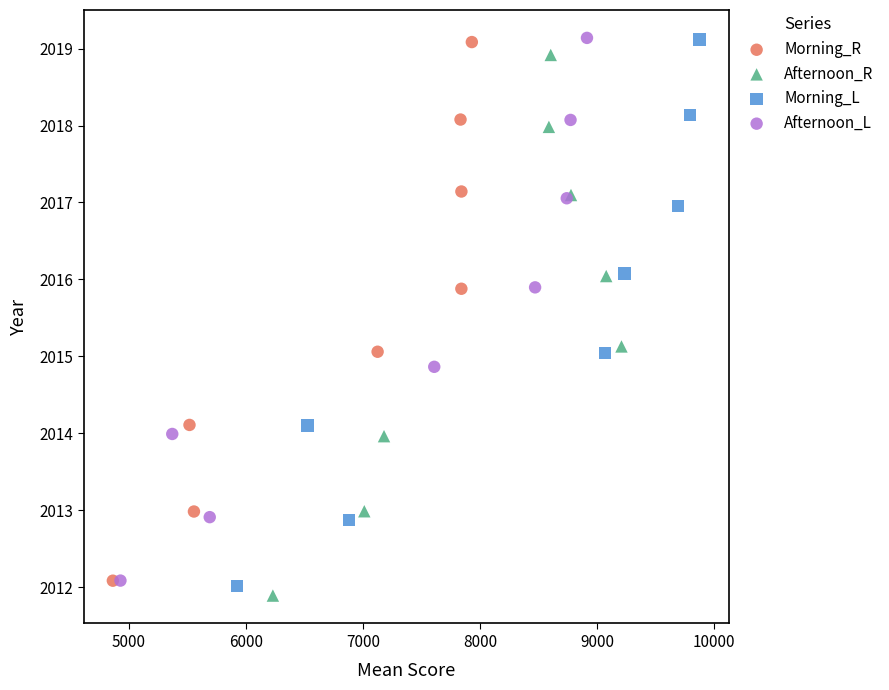

Which series has the largest Y range (max minus min)?

Morning_L